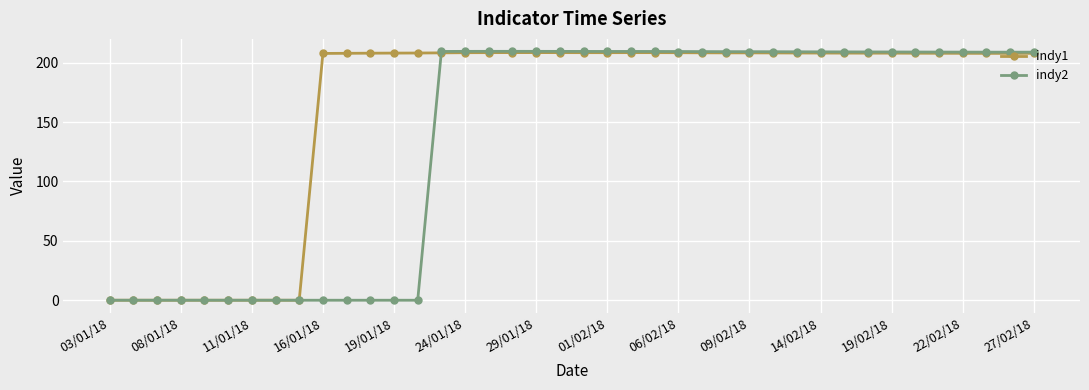

Which series has the largest total across all categories?

indy1